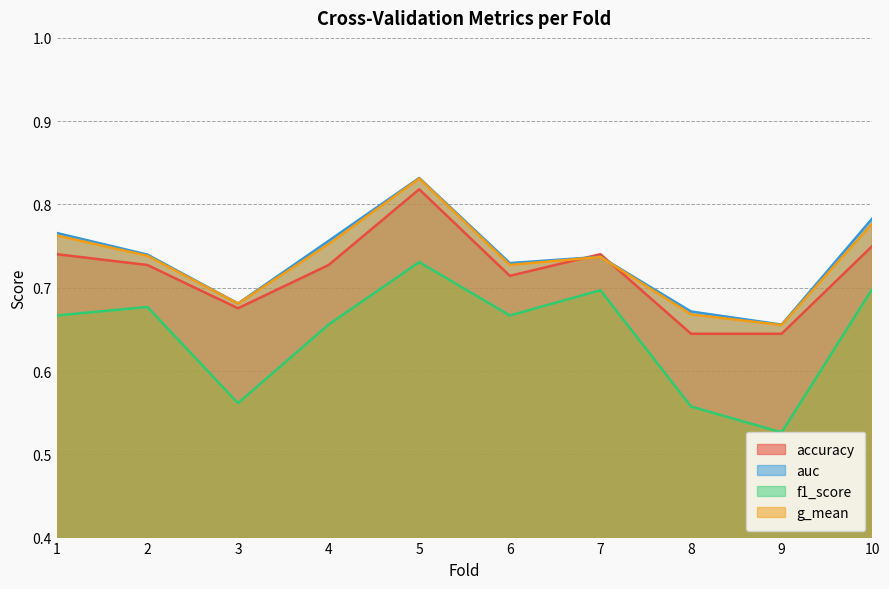

Reading left to right, transcribe all the data shown in this chart.

accuracy: 0.7	0.7	0.7	0.7	0.8	0.7	0.7	0.6	0.6	0.8
auc: 0.8	0.7	0.7	0.8	0.8	0.7	0.7	0.7	0.7	0.8
f1_score: 0.7	0.7	0.6	0.7	0.7	0.7	0.7	0.6	0.5	0.7
g_mean: 0.8	0.7	0.7	0.8	0.8	0.7	0.7	0.7	0.7	0.8